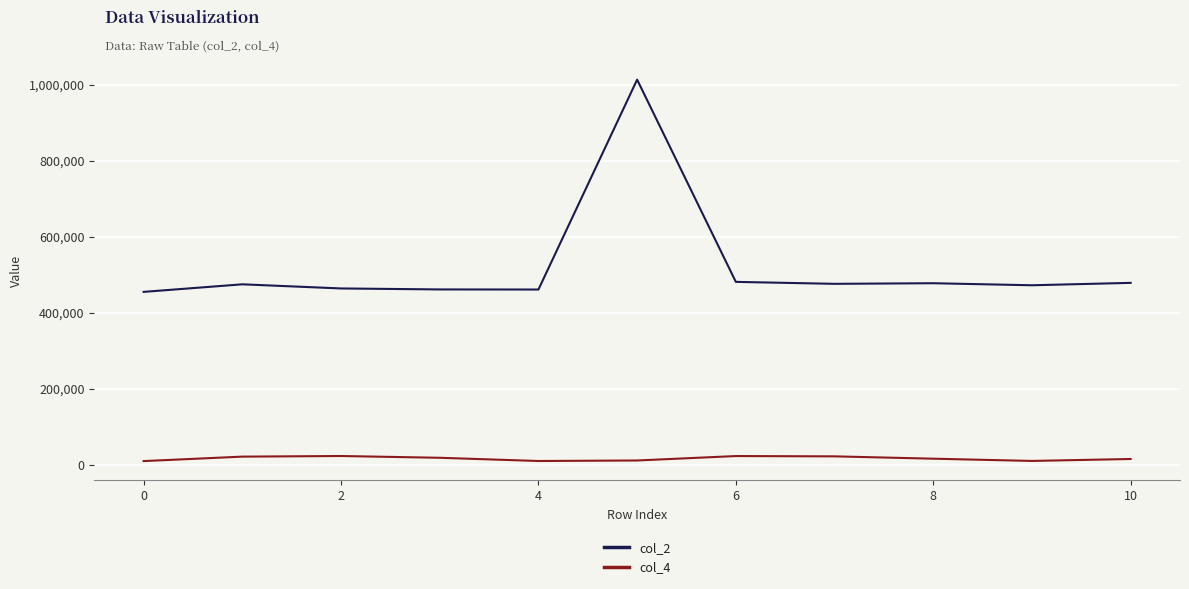

Which series has the largest total across all categories?

col_2